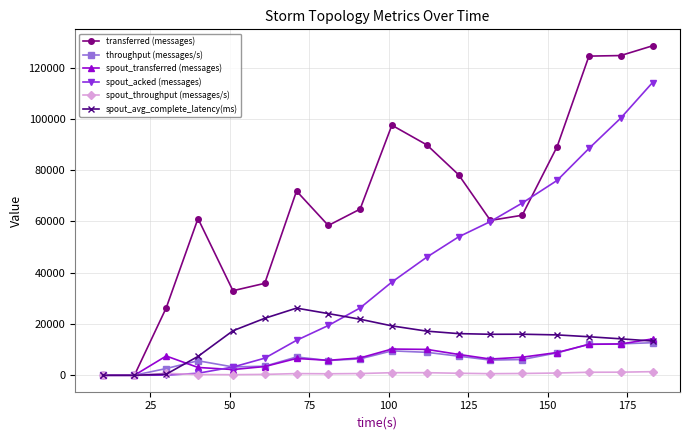

Which series has the widest spread of values?

transferred (messages)